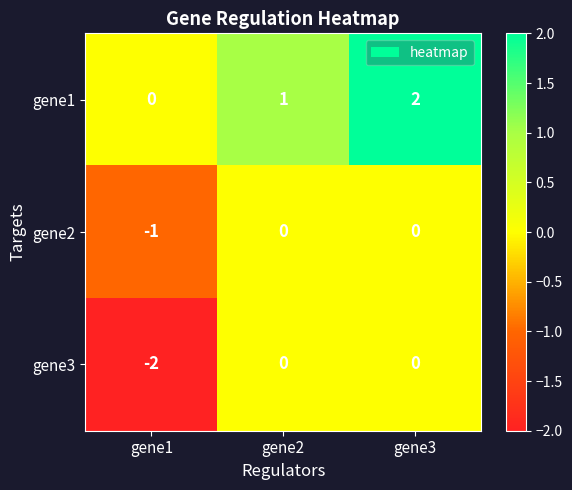

Where is gene3 nearest to the value -1?

gene1